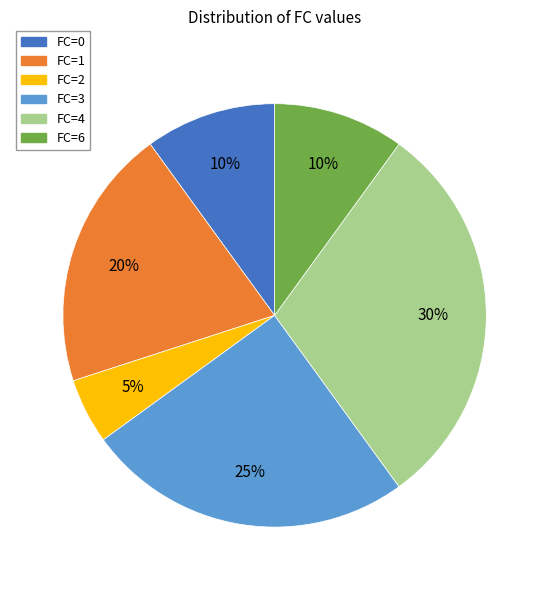

To the nearest percent, what is the average slice percentage?

17%